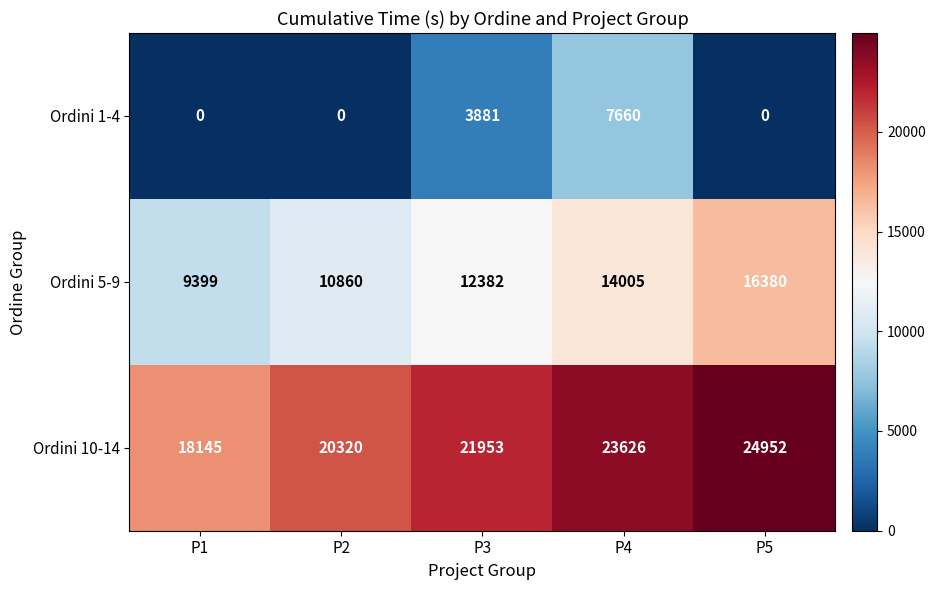

Which series has the largest total across all categories?

Ordini 10-14